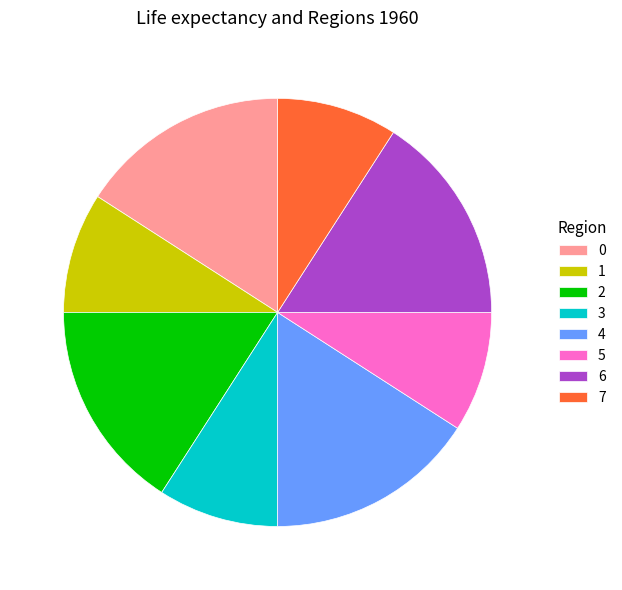

How many slices are in this pie chart?

8